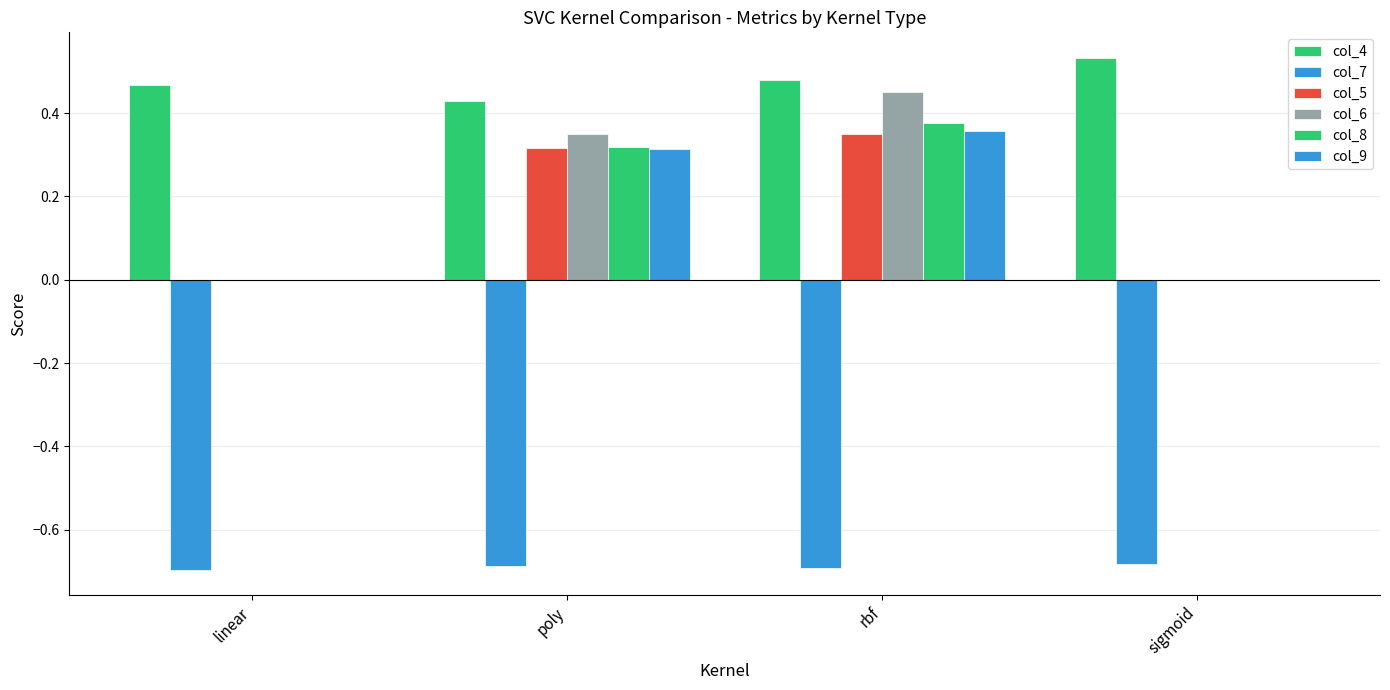

Where is col_8 nearest to the value 0?

linear